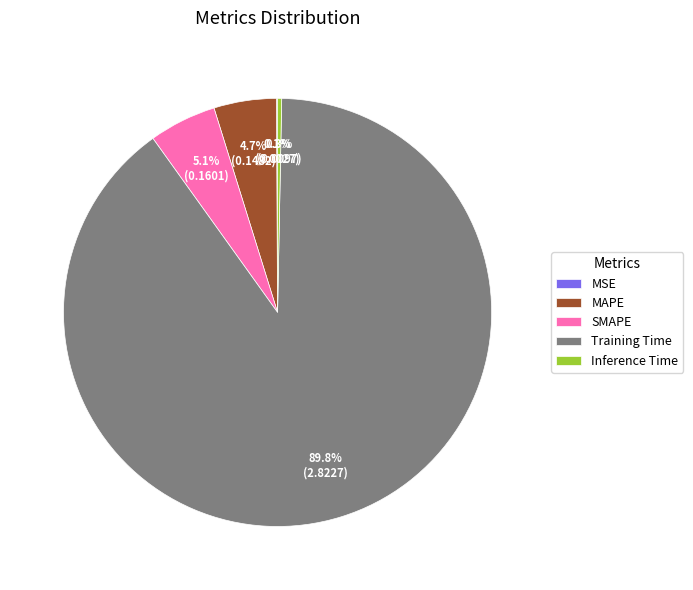

Between Training Time and SMAPE, which is larger?

Training Time